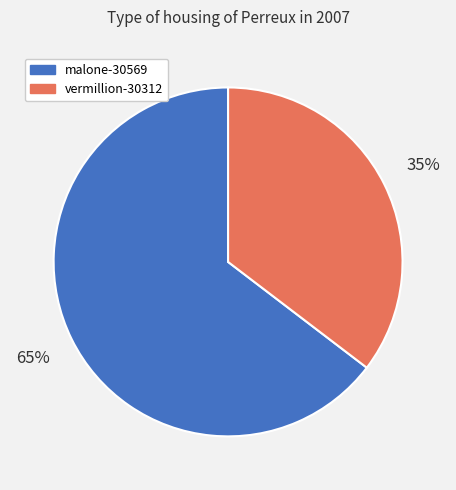

Which slice represents more than half of the pie?

malone-30569